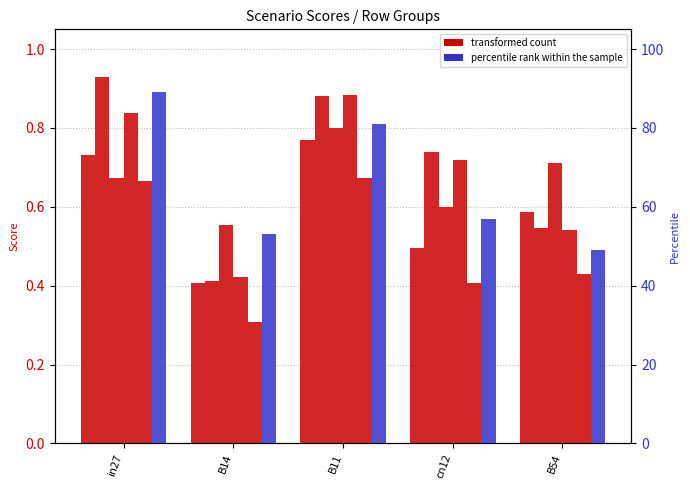

What position from the right is B14?

4